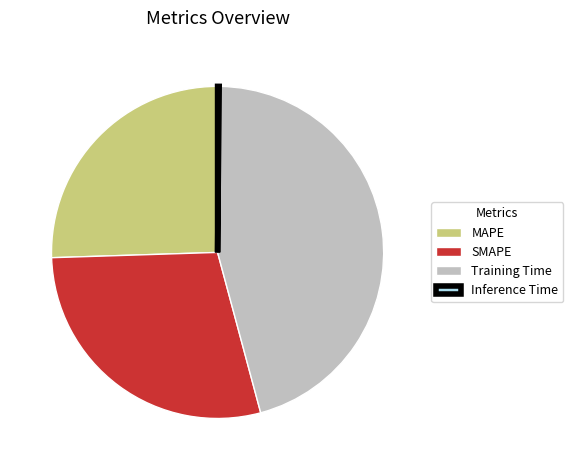

Does any single category account for the majority?

No